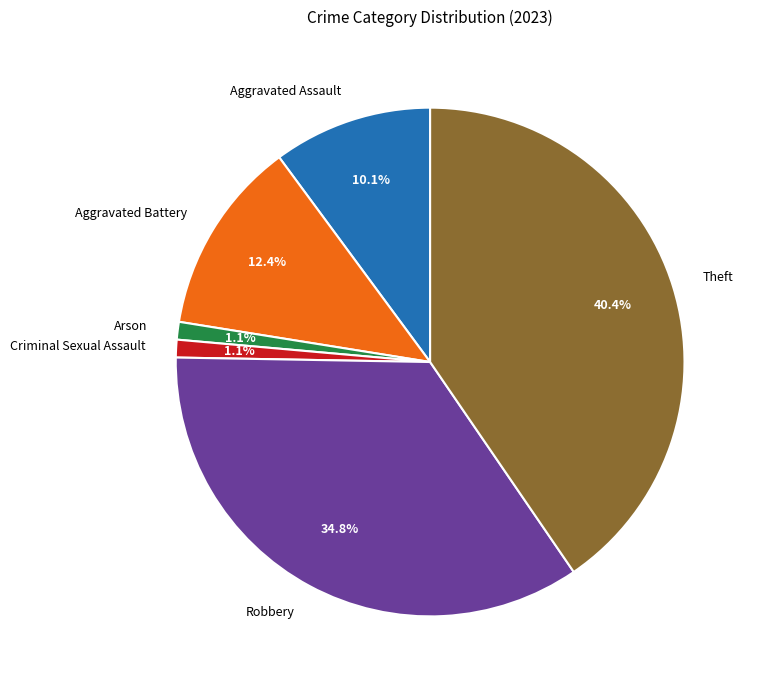

Is it true that Aggravated Battery is 12% of the pie?

True